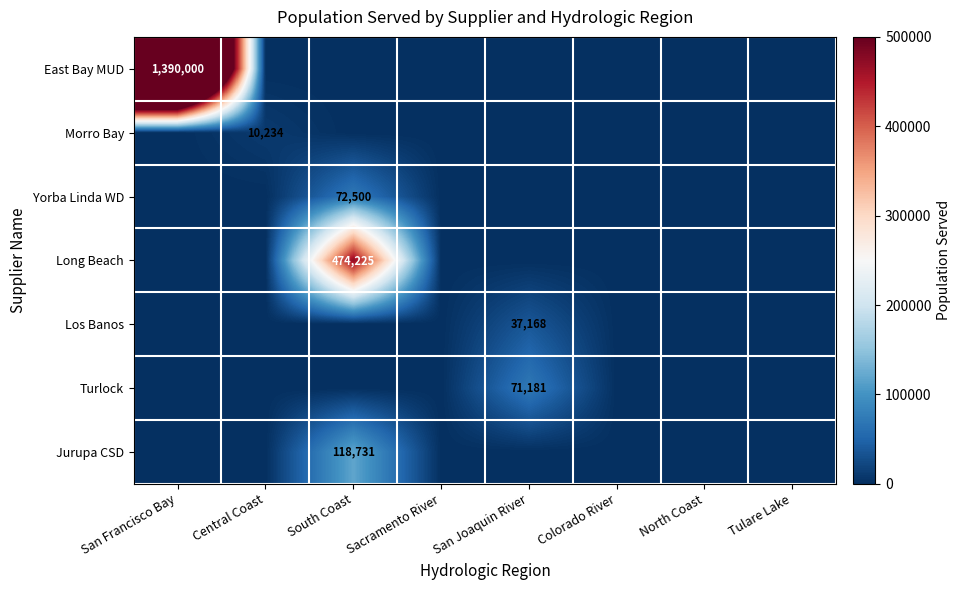

Rank the series by their maximum value, from lowest to highest.

Morro Bay, Los Banos, Turlock, Yorba Linda WD, Jurupa CSD, Long Beach, East Bay MUD